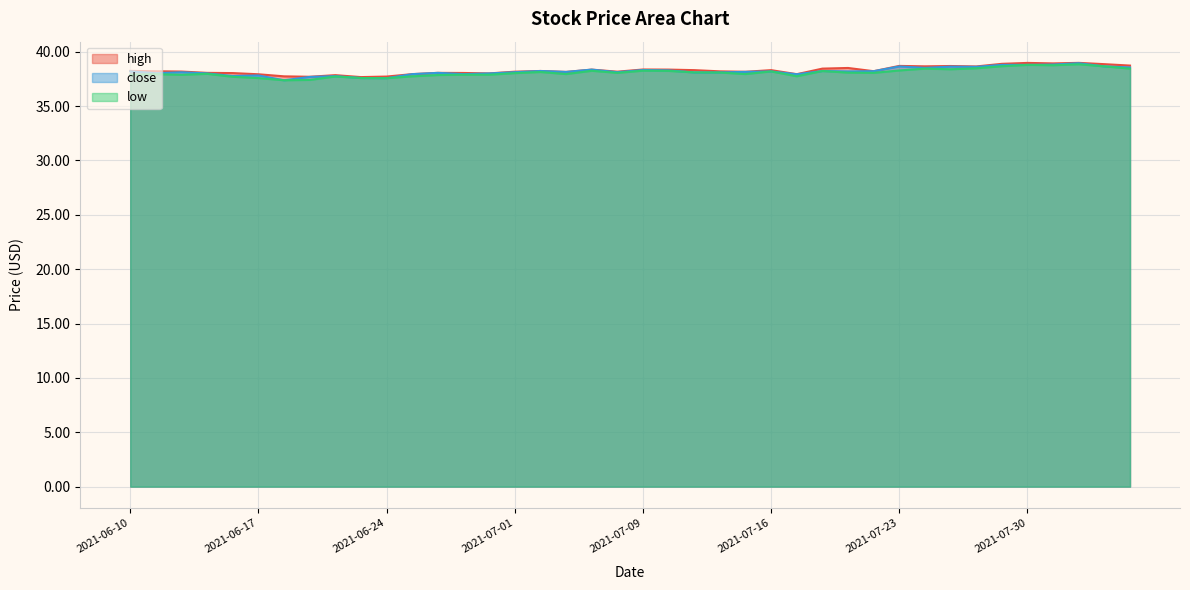

Rank the categories by high value from highest to lowest.

2021-08-03, 2021-07-30, 2021-08-02, 2021-07-29, 2021-08-04, 2021-08-05, 2021-07-23, 2021-07-27, 2021-07-26, 2021-07-28, 2021-07-21, 2021-07-20, 2021-07-09, 2021-07-12, 2021-07-07, 2021-07-13, 2021-07-16, 2021-06-10, 2021-07-02, 2021-07-22, 2021-06-11, 2021-07-14, 2021-06-14, 2021-07-08, 2021-07-01, 2021-07-15, 2021-07-06, 2021-06-15, 2021-06-28, 2021-06-29, 2021-06-16, 2021-06-30, 2021-06-25, 2021-07-19, 2021-06-17, 2021-06-22, 2021-06-18, 2021-06-24, 2021-06-21, 2021-06-23